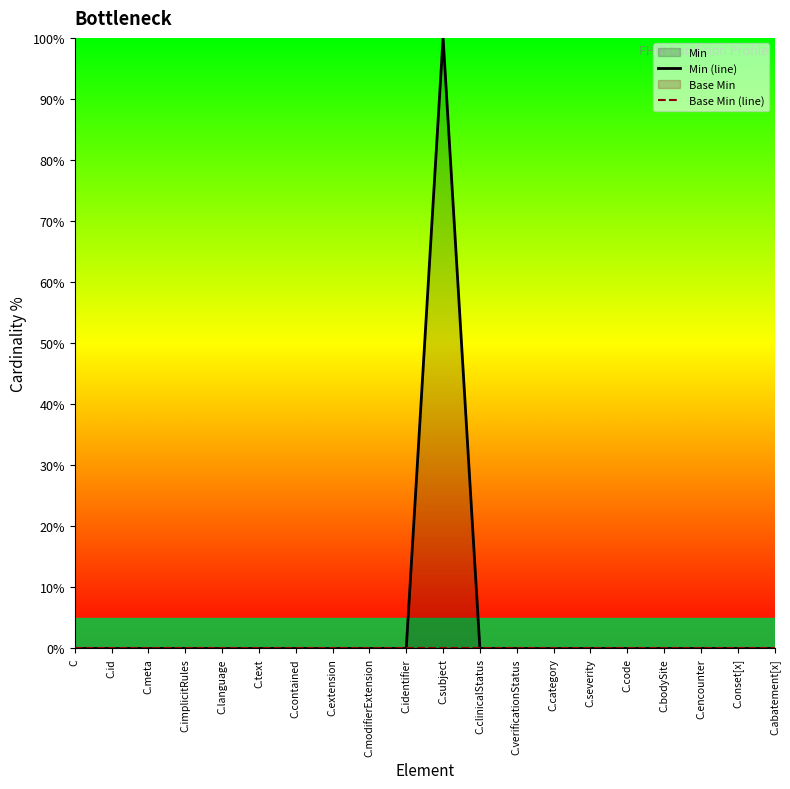

How many categories are shown in the chart?

20